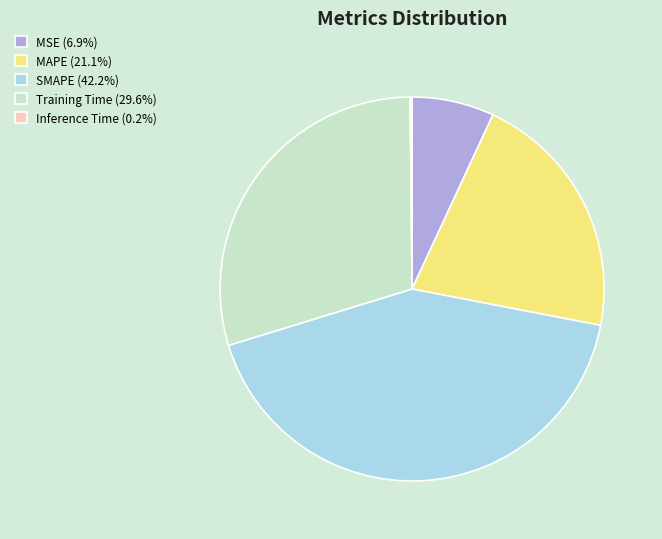

Is Training Time the majority of the pie?

No